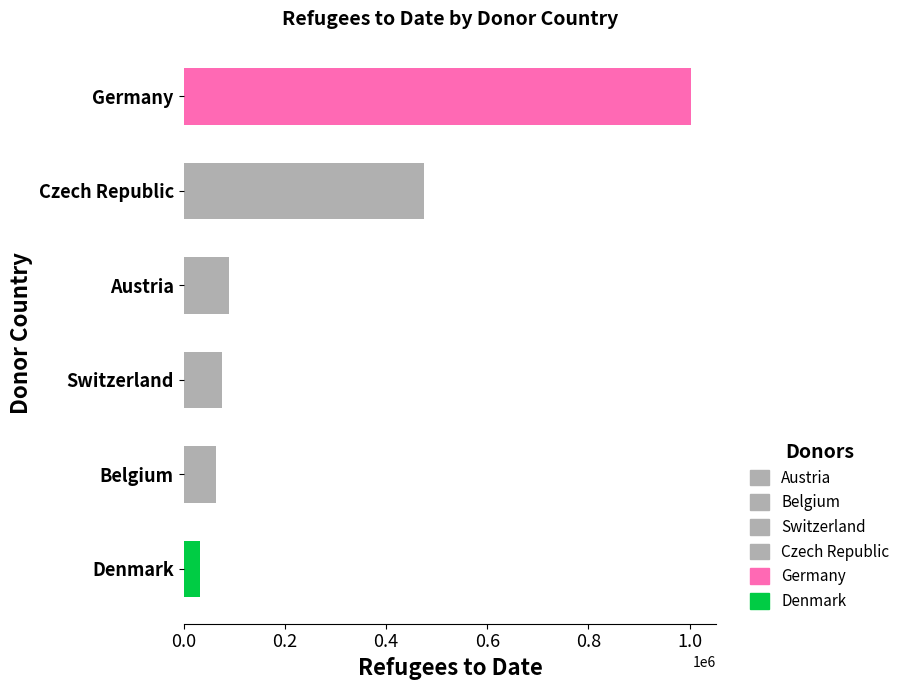

Is it true that the value at Switzerland is 126751?

False